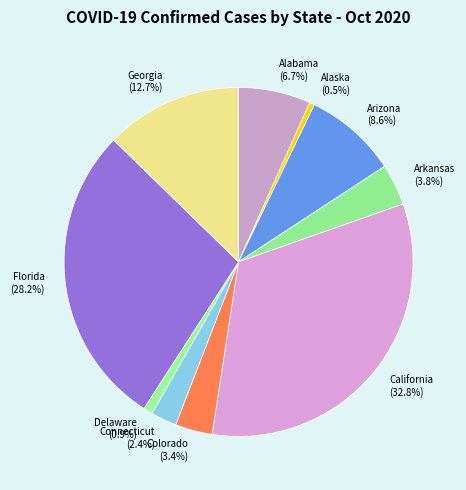

How many segments does this pie chart have?

10